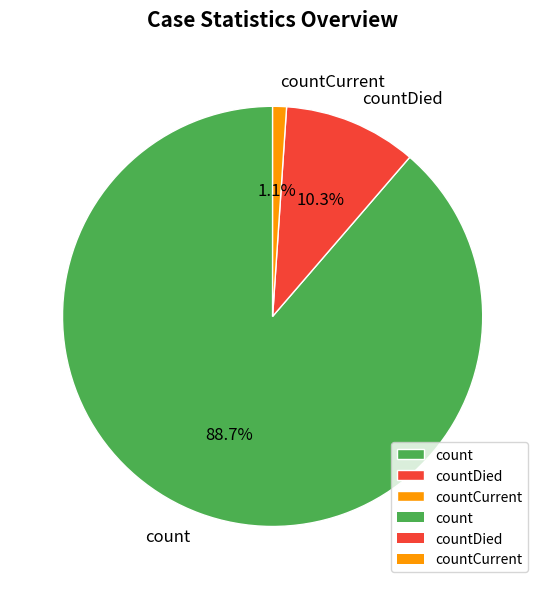

How many slices are in this pie chart?

3